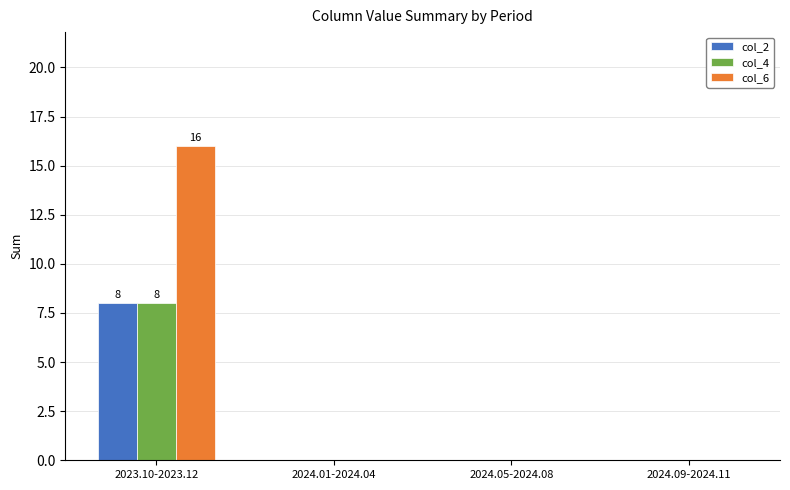

True or false: col_4 has a value of 0 at 2024.09-2024.11.

True